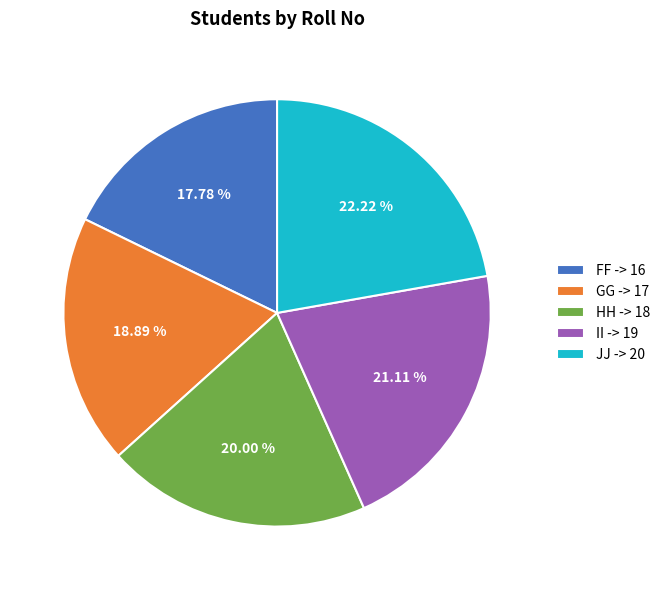

Is it true that HH is 20% of the pie?

True